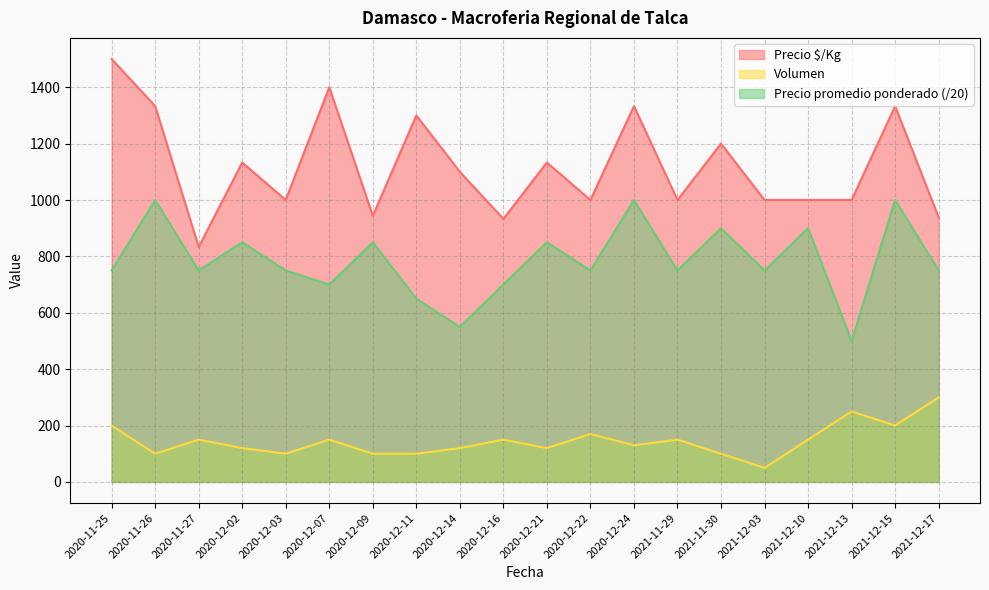

How many data points in Volumen are less than 150?

10